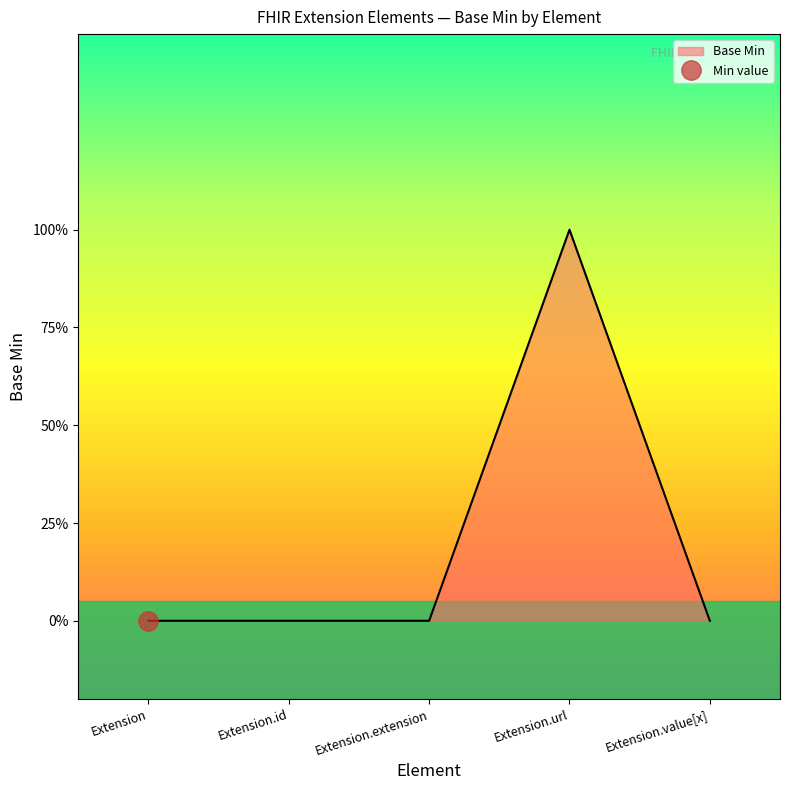

True or false: the data has more than 2 interior local peaks.

False